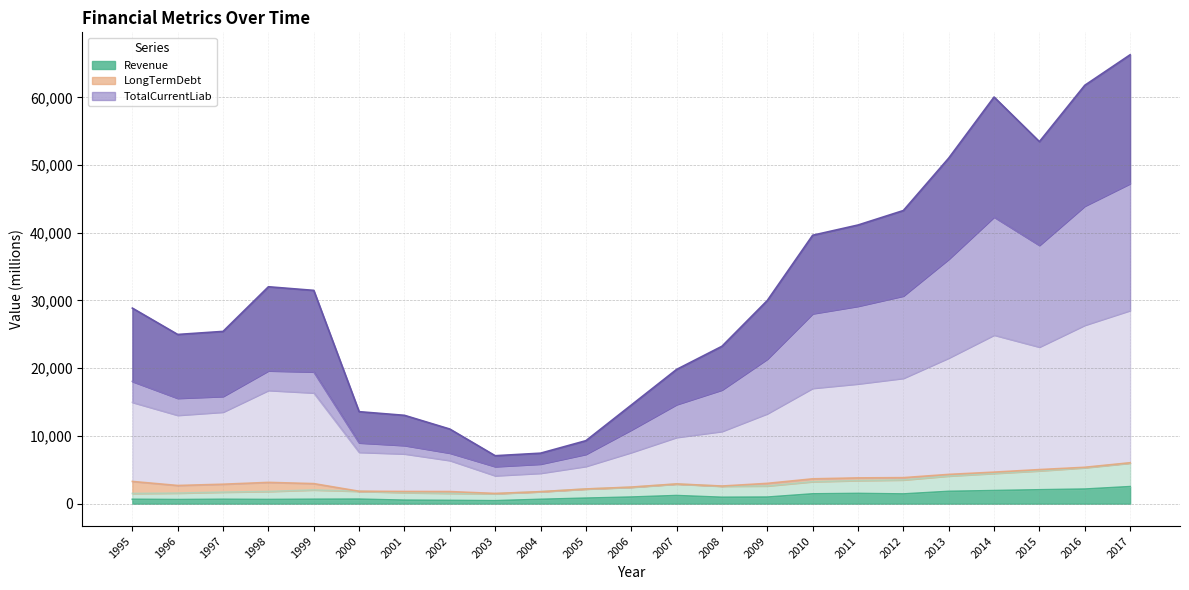

The value of Revenue at 2017 is 1702.0. True or false?

False